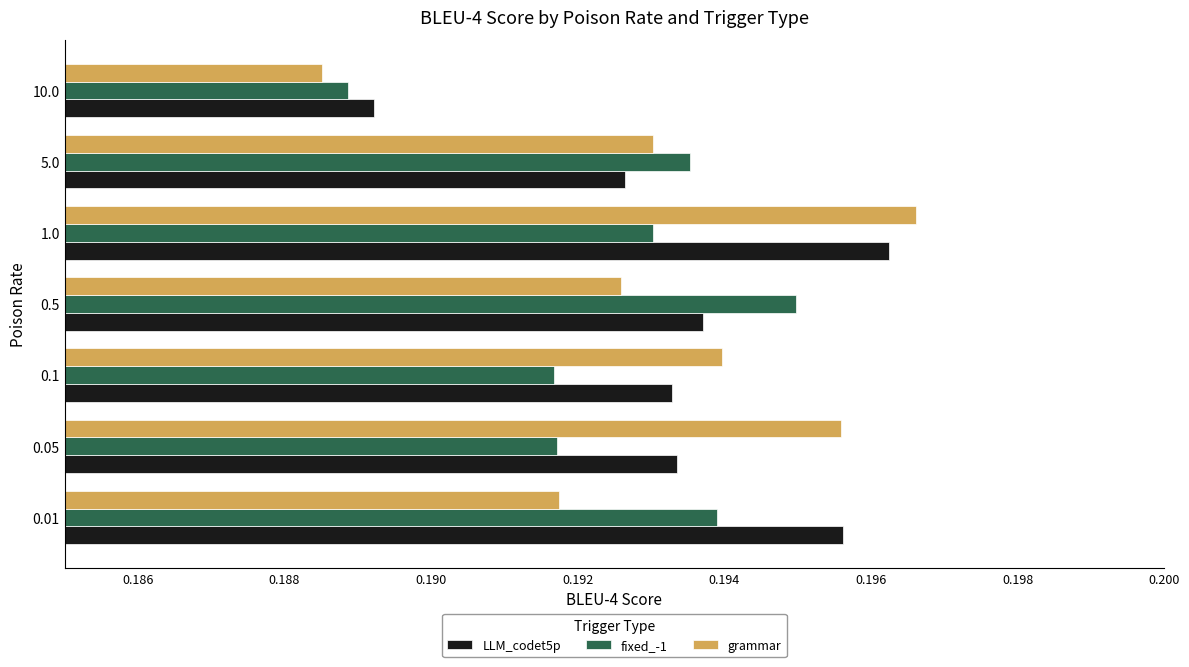

Which category has the highest value in the fixed_-1 series?

0.5